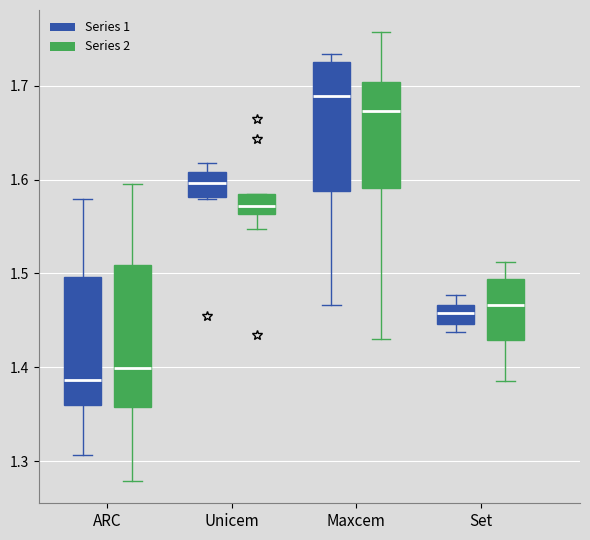

Which box's median line is the lowest?

ARC (Series 1)